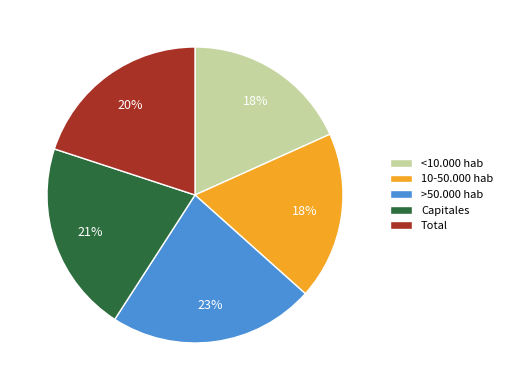

Which has a higher value, >50.000 hab or 10-50.000 hab?

>50.000 hab